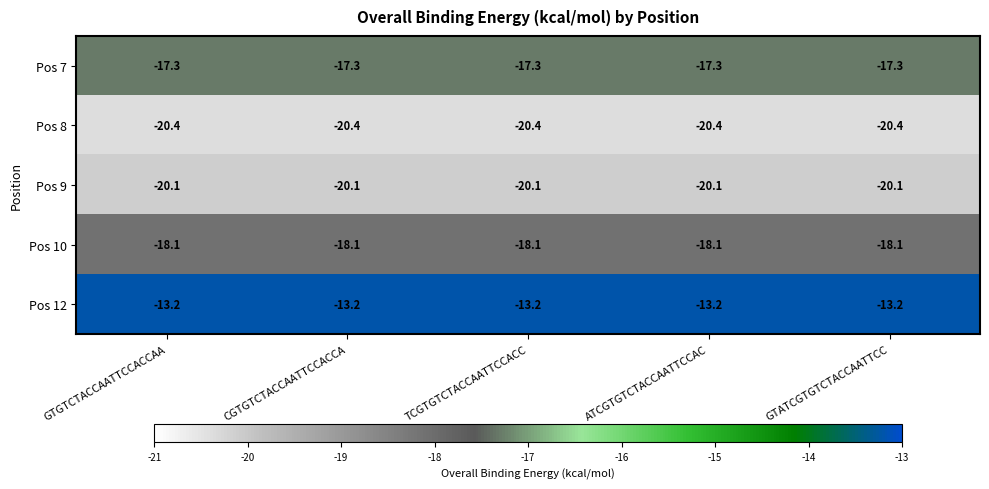

At GTATCGTGTCTACCAATTCC, list the series in order from smallest to largest.

Pos 8, Pos 9, Pos 10, Pos 7, Pos 12